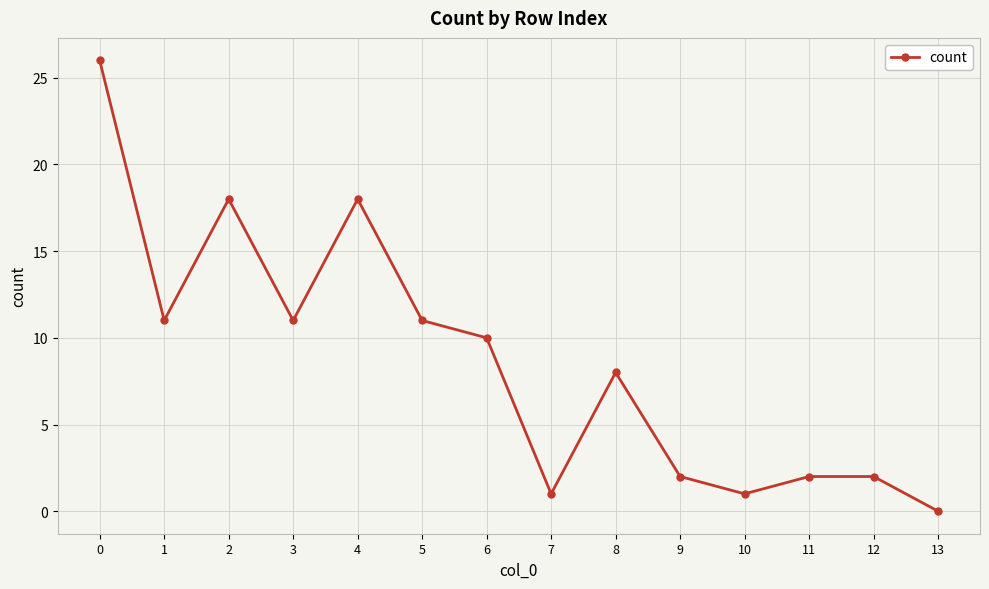

Count the number of categories in the chart.

14